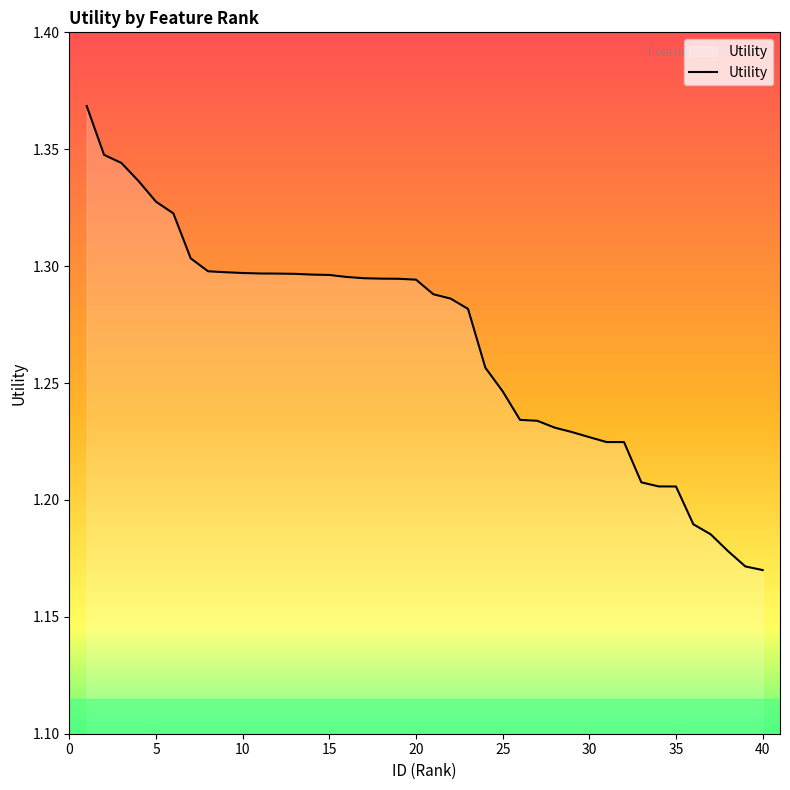

Which label corresponds to the largest value in the chart?

1